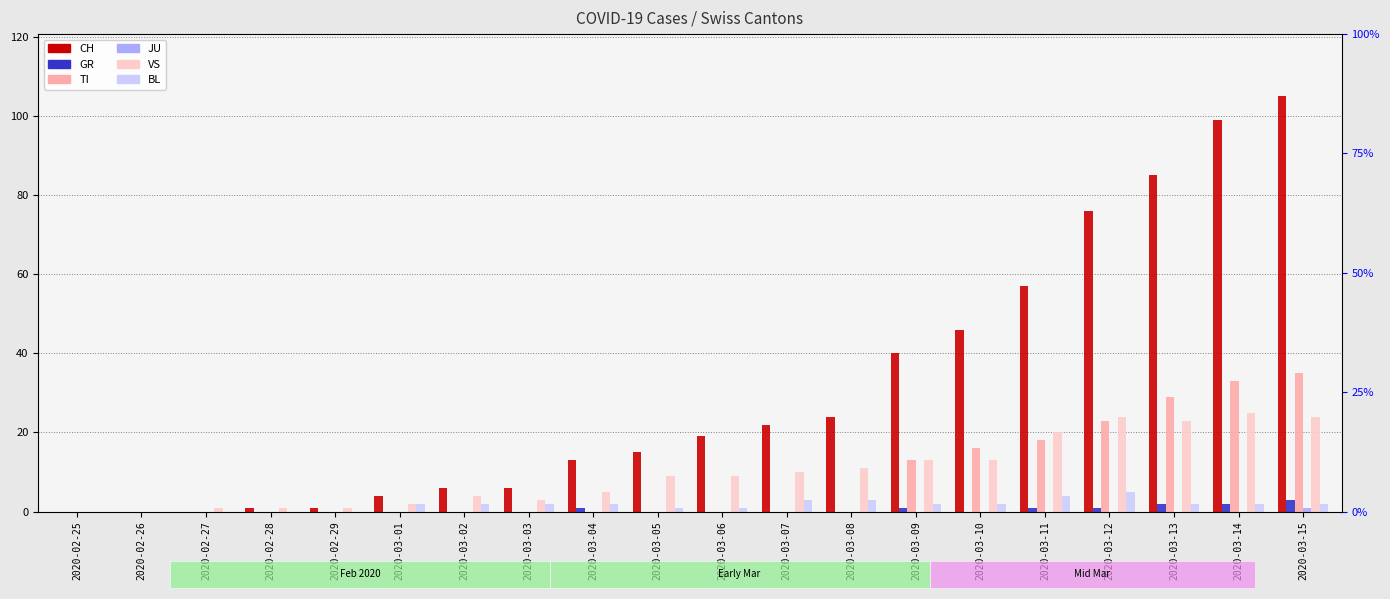

Count the GR values in the range 0 to 1.

17